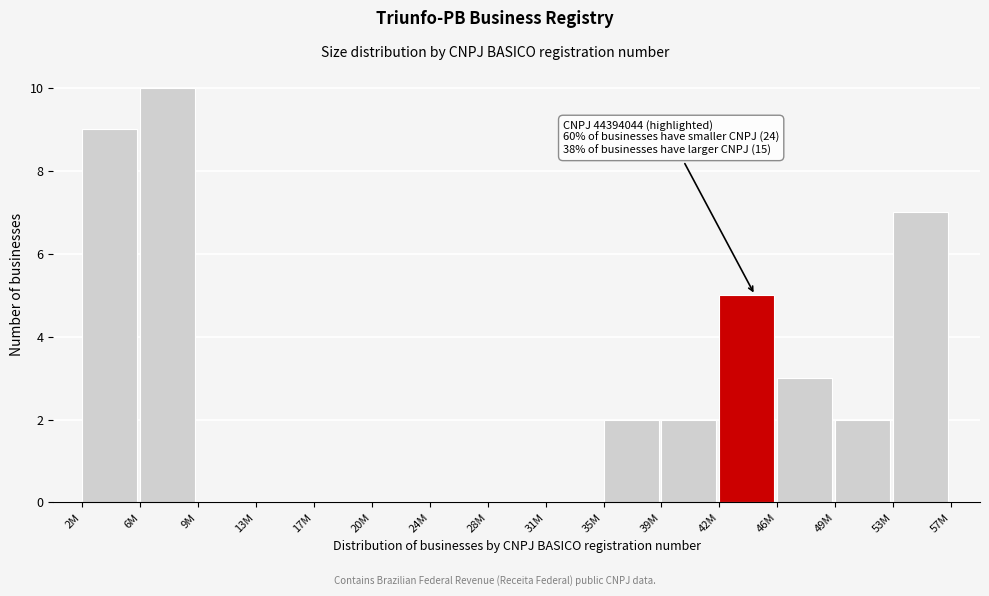

Reading left to right, what are all the values shown in this chart?

2M=9	6M=10	9M=0	13M=0	17M=0	20M=0	24M=0	28M=0	31M=0	35M=2	39M=2	42M=5	46M=3	49M=2	53M=7